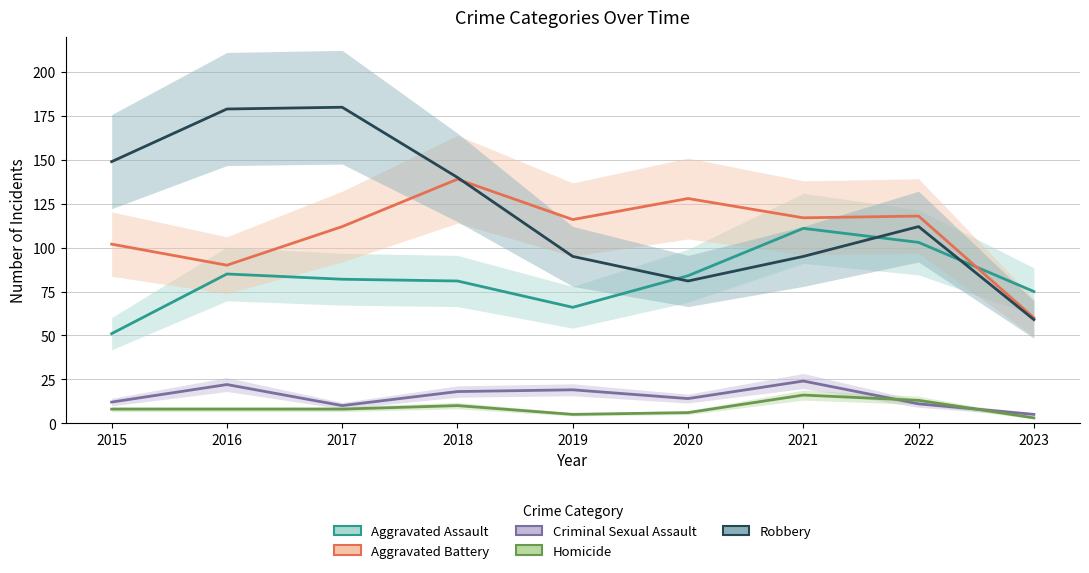

Which has a higher value, 2022 or 2017?

2022